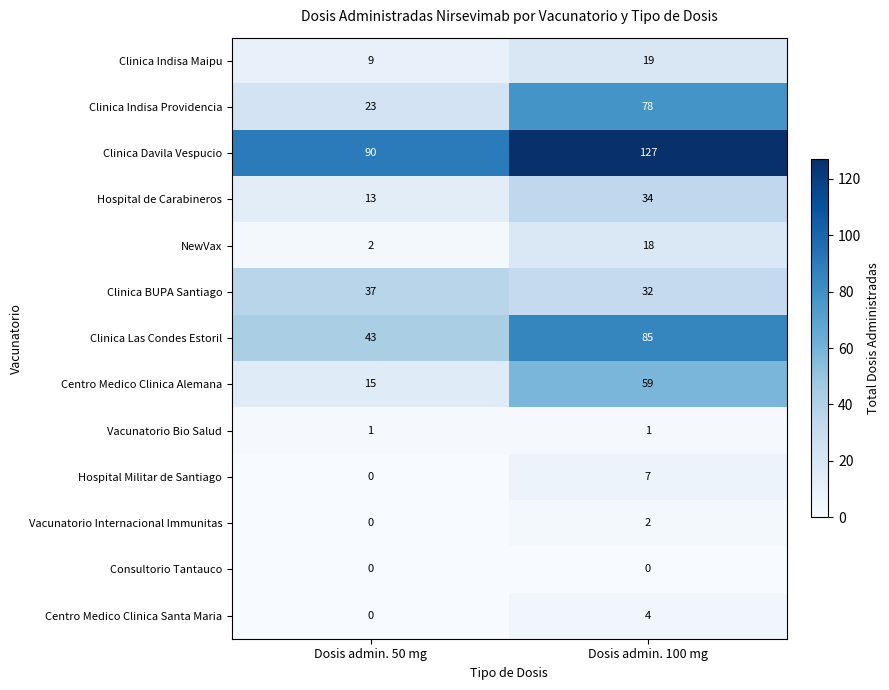

Reading left to right, transcribe all the data shown in this chart.

Clinica Indisa Maipu: 9	19
Clinica Indisa Providencia: 23	78
Clinica Davila Vespucio: 90	127
Hospital de Carabineros: 13	34
NewVax: 2	18
Clinica BUPA Santiago: 37	32
Clinica Las Condes Estoril: 43	85
Centro Medico Clinica Alemana: 15	59
Vacunatorio Bio Salud: 1	1
Hospital Militar de Santiago: 0	7
Vacunatorio Internacional Immunitas: 0	2
Consultorio Tantauco: 0	0
Centro Medico Clinica Santa Maria: 0	4